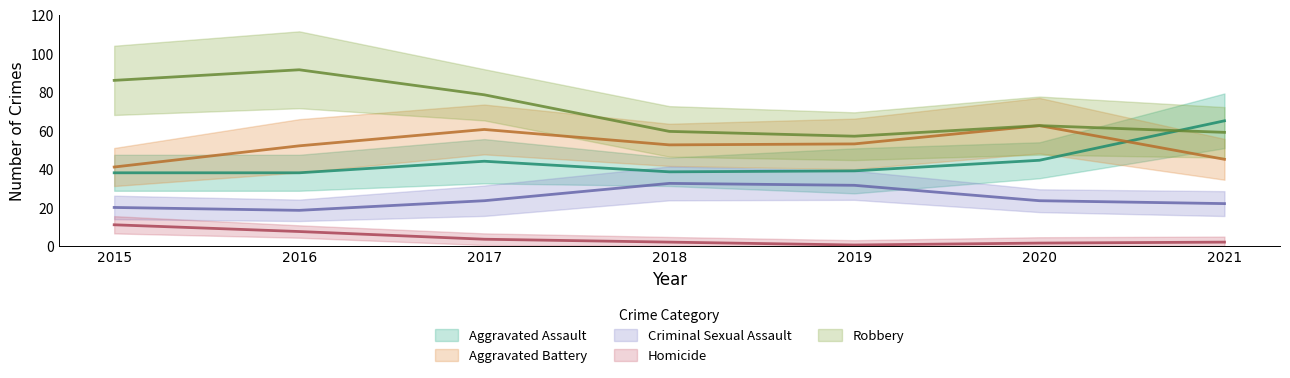

The Aggravated Assault series shows 65 at 2021. True or false?

True